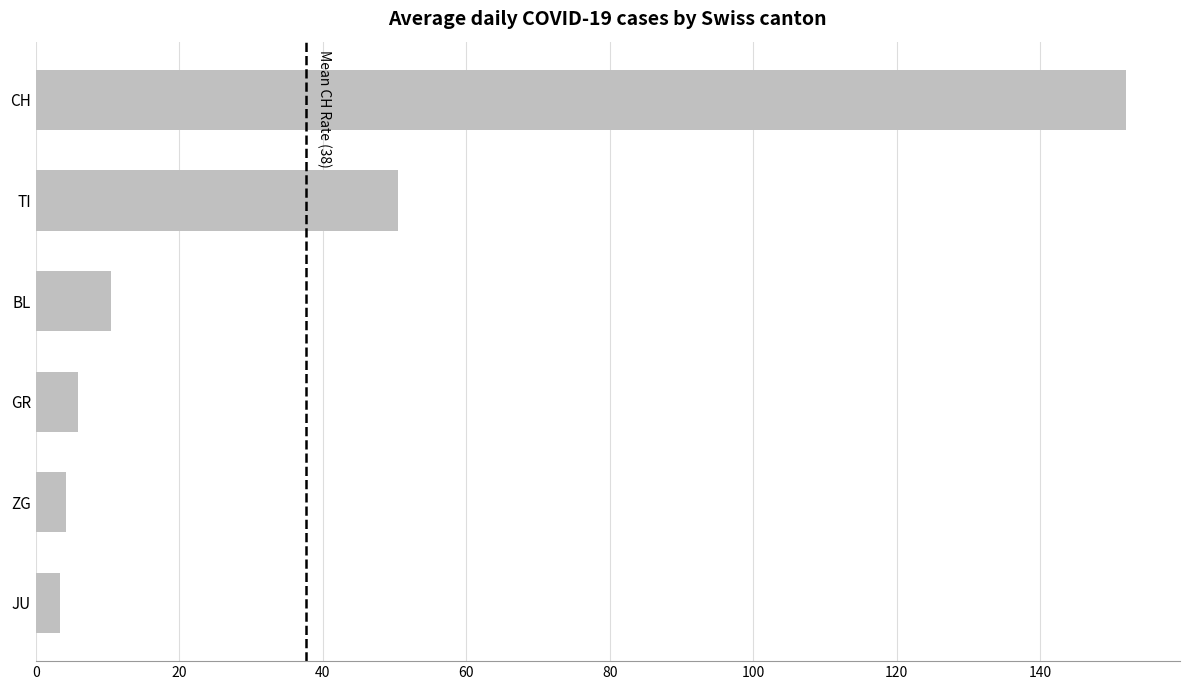

What value does the data have at ZG?

4.2